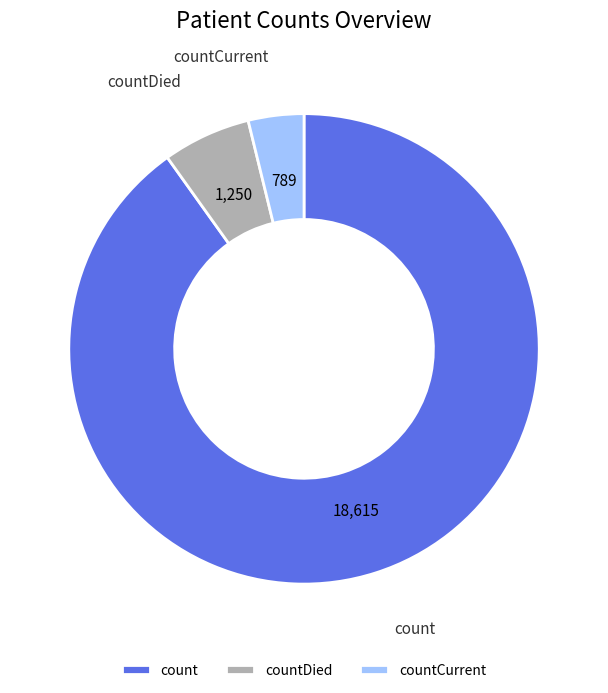

Does countCurrent represent more than half of the total?

No